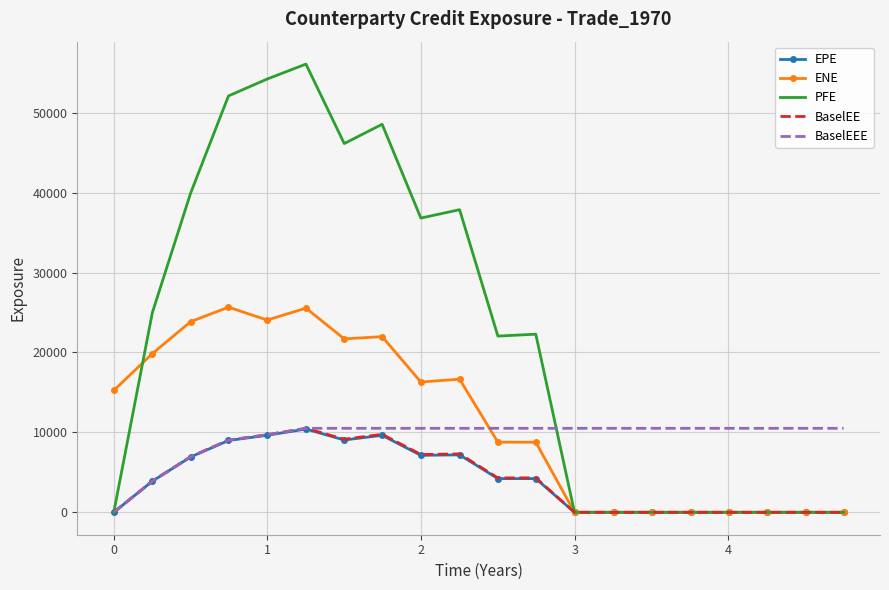

True or false: EPE and BaselEE cross at least once.

False